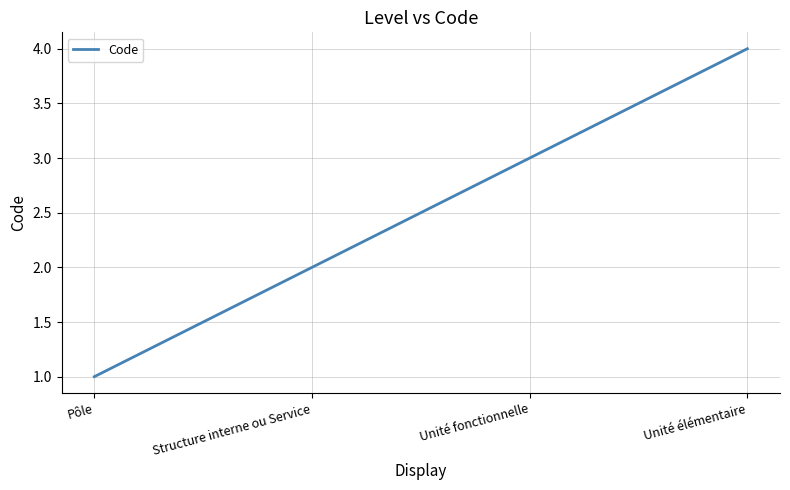

The chart shows a value of 4 at Unité élémentaire. True or false?

True